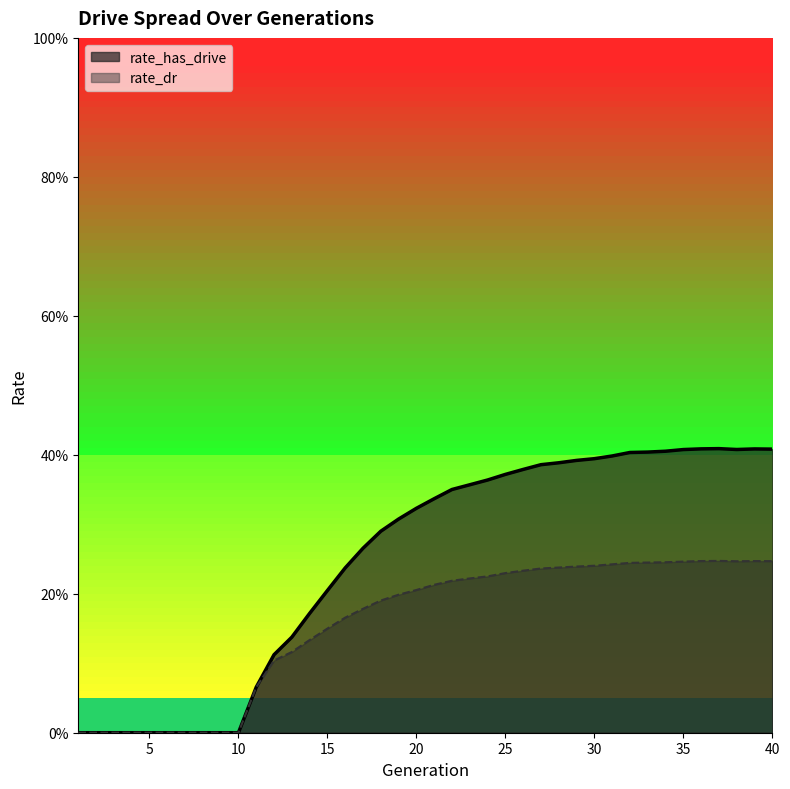

Which series has the widest spread of values?

rate_has_drive